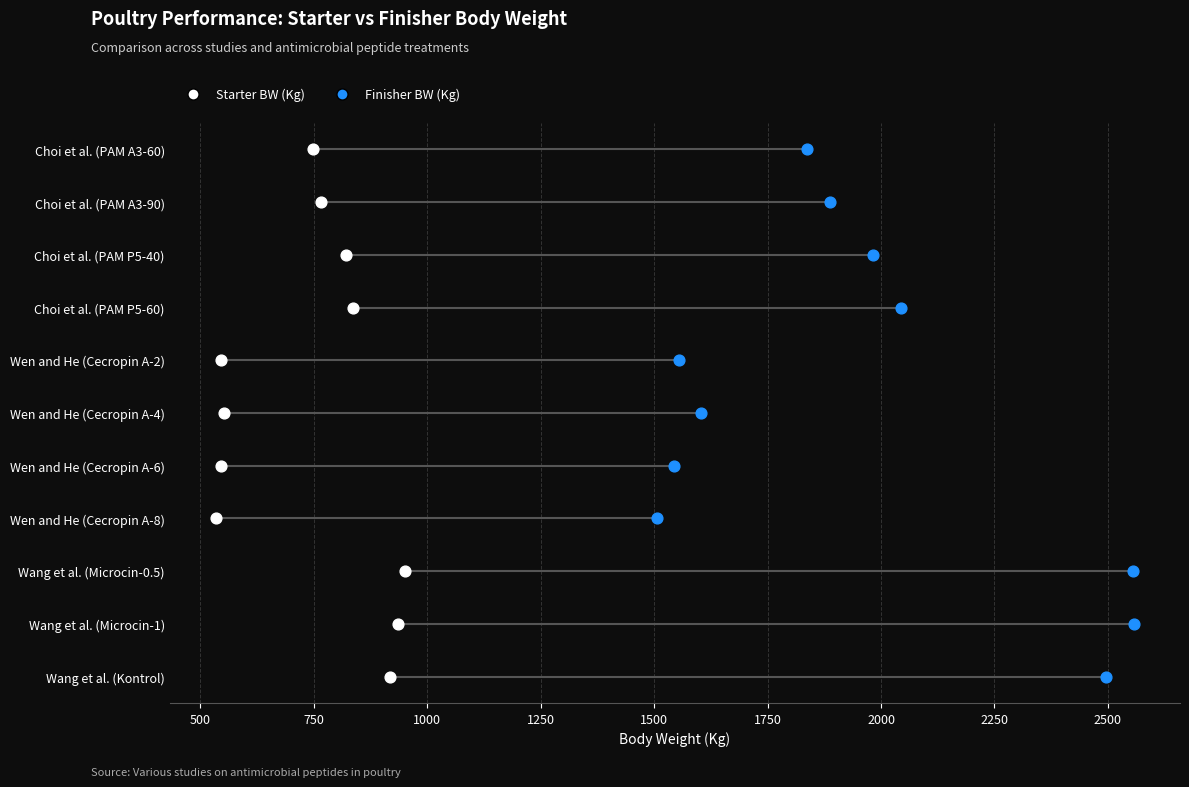

Which series contains the lowest Y value?

Starter BW (Kg)